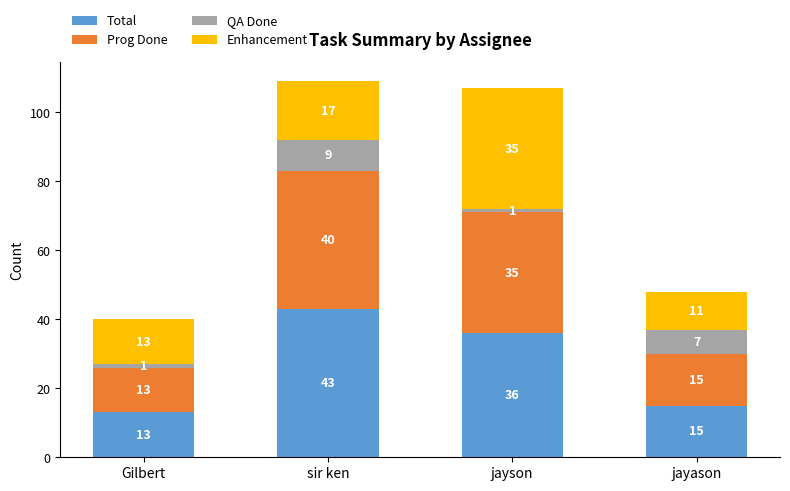

How many values in the Total series are below 36?

2